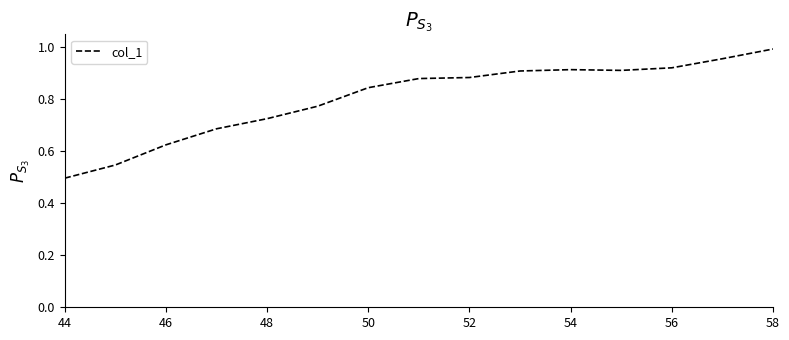

How many lines are shown in the chart?

1